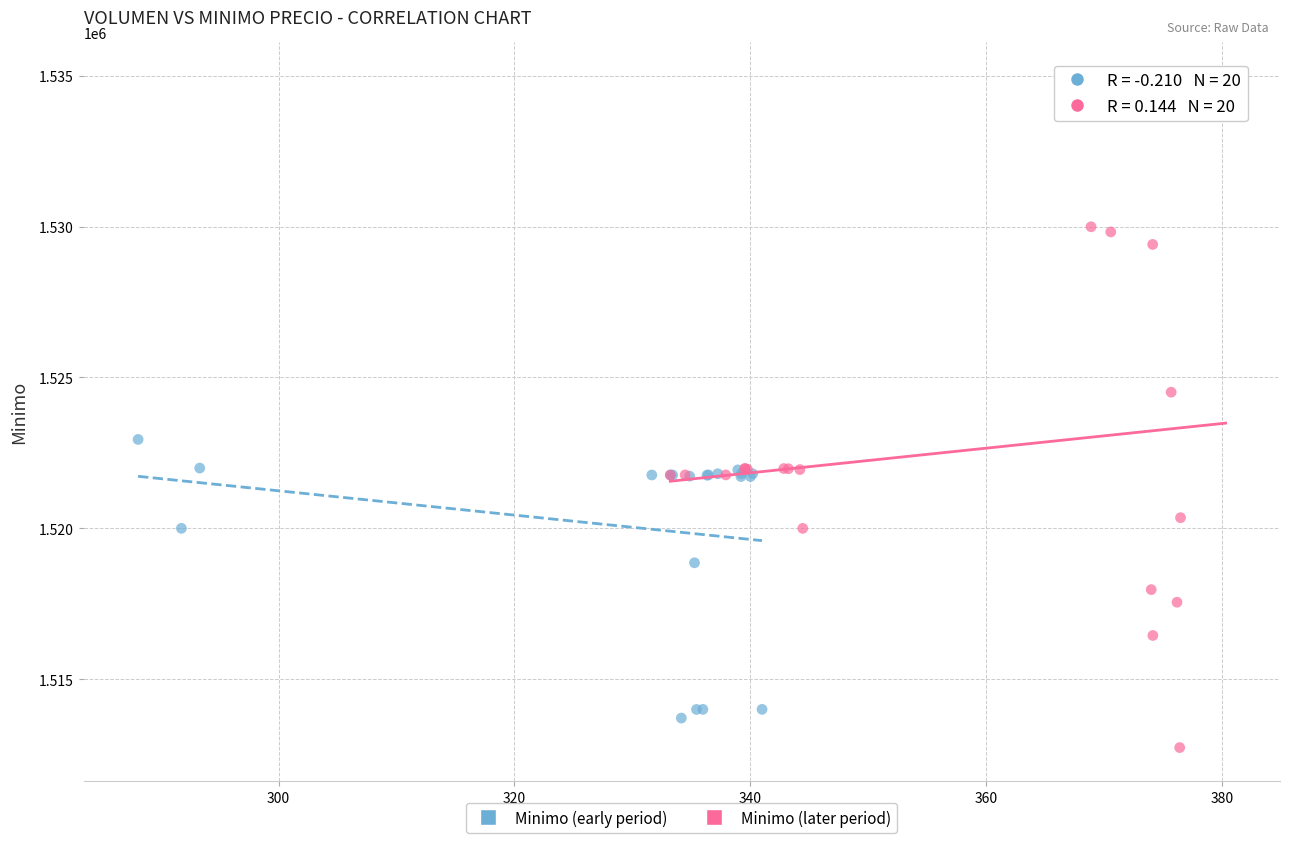

Which series has the widest spread of Y values?

Minimo (later period)